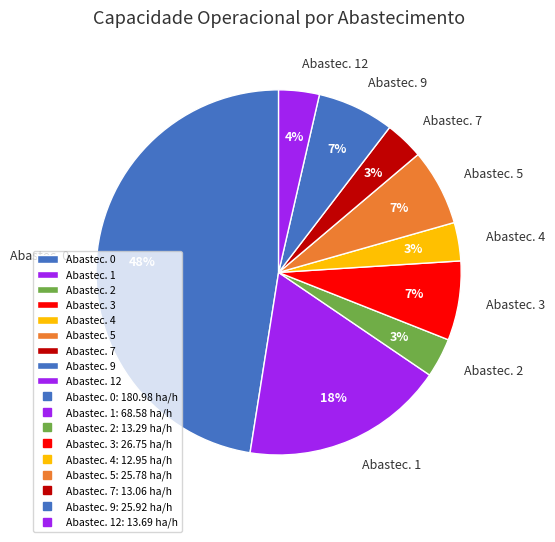

Which has a higher value, Abastec. 0 or Abastec. 5?

Abastec. 0